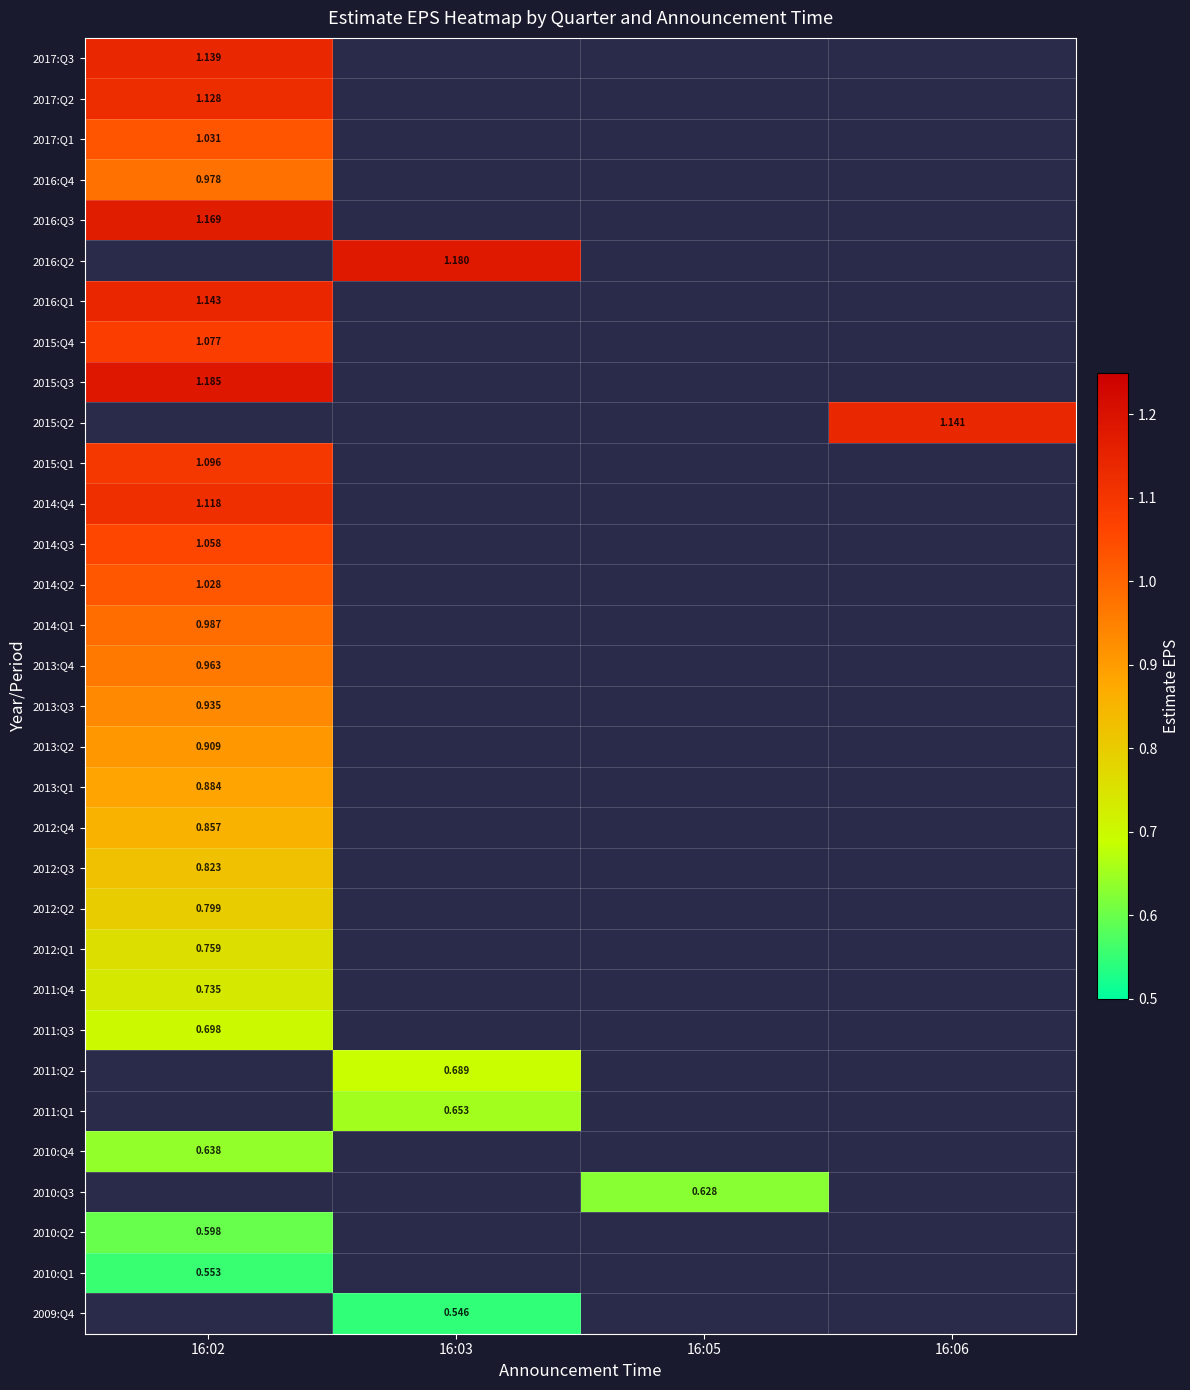

At which category does the chart reach its peak across all series?

16:02